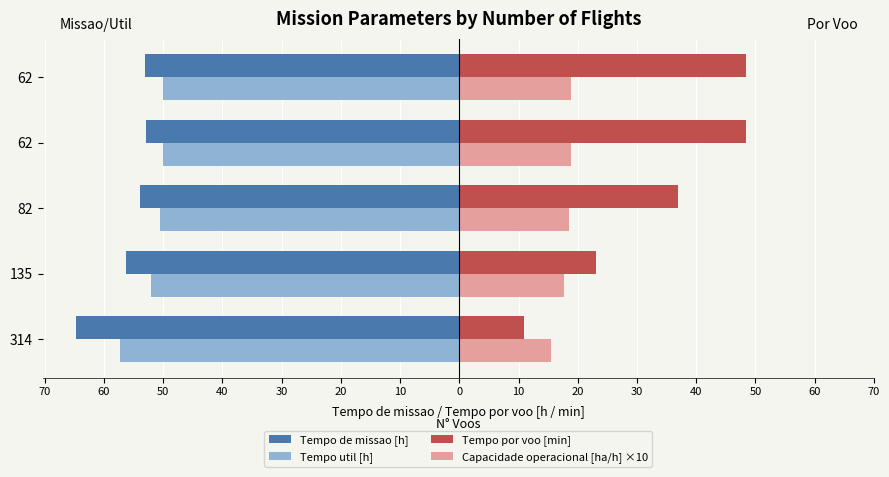

Which series has the largest range (max minus min)?

Tempo por voo [min]